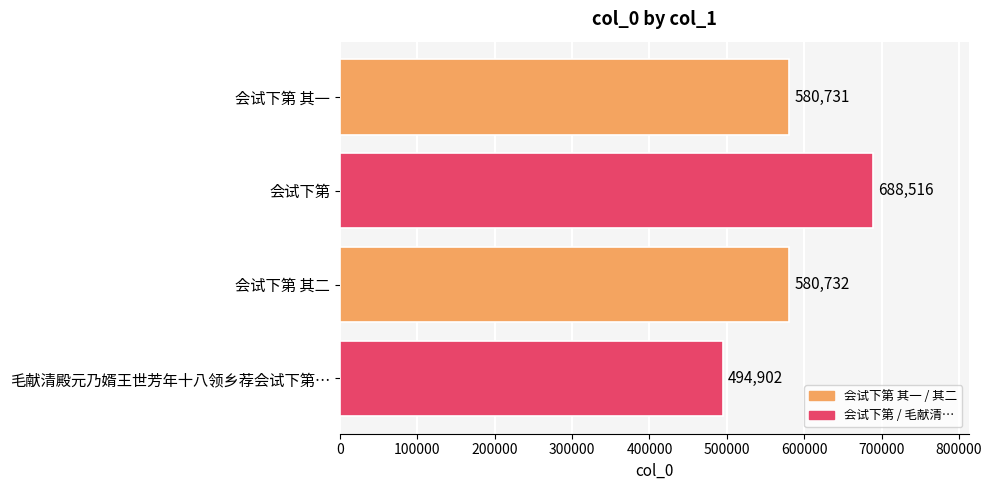

Rank the categories by value from highest to lowest.

会试下第, 会试下第 其二, 会试下第 其一, 毛献清殿元乃婿王世芳年十八领乡荐会试下第…